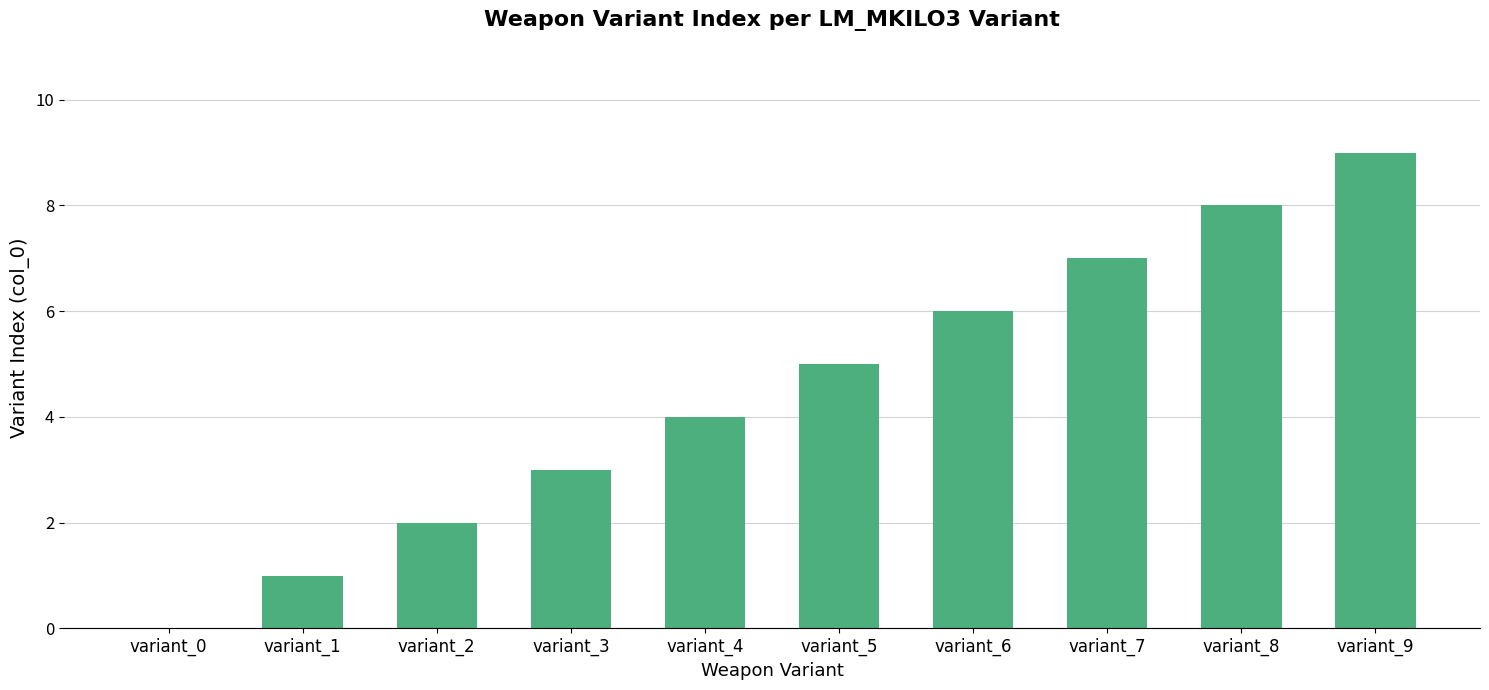

Which category has the highest value across all series?

variant_9